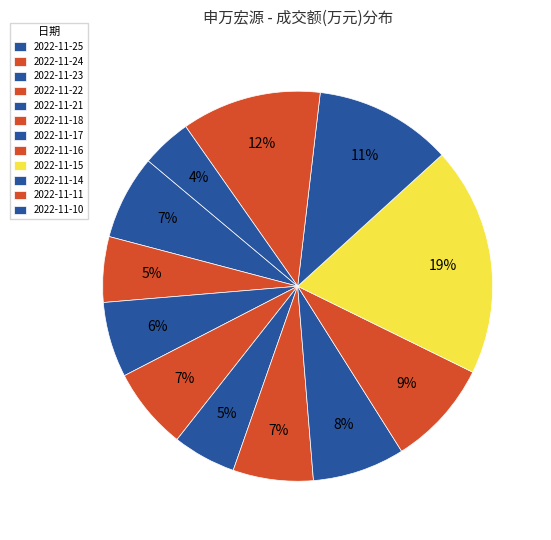

What percentage do 2022-11-15 and 2022-11-25 together represent?

26.0%